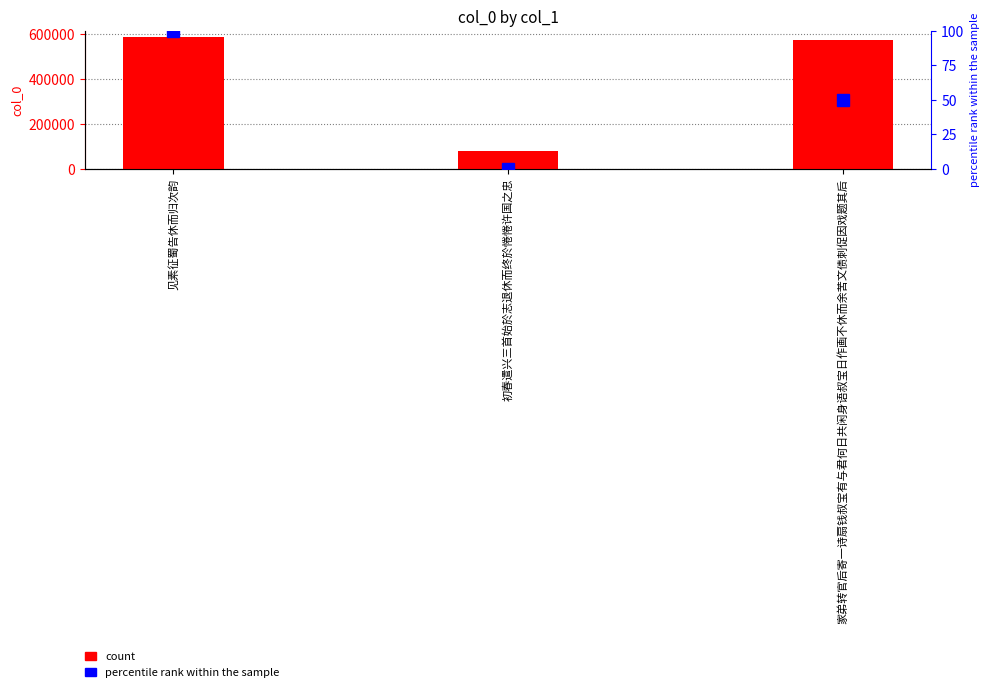

At 见素征蜀告休而归次韵, list the series in order from smallest to largest.

percentile rank within the sample, count